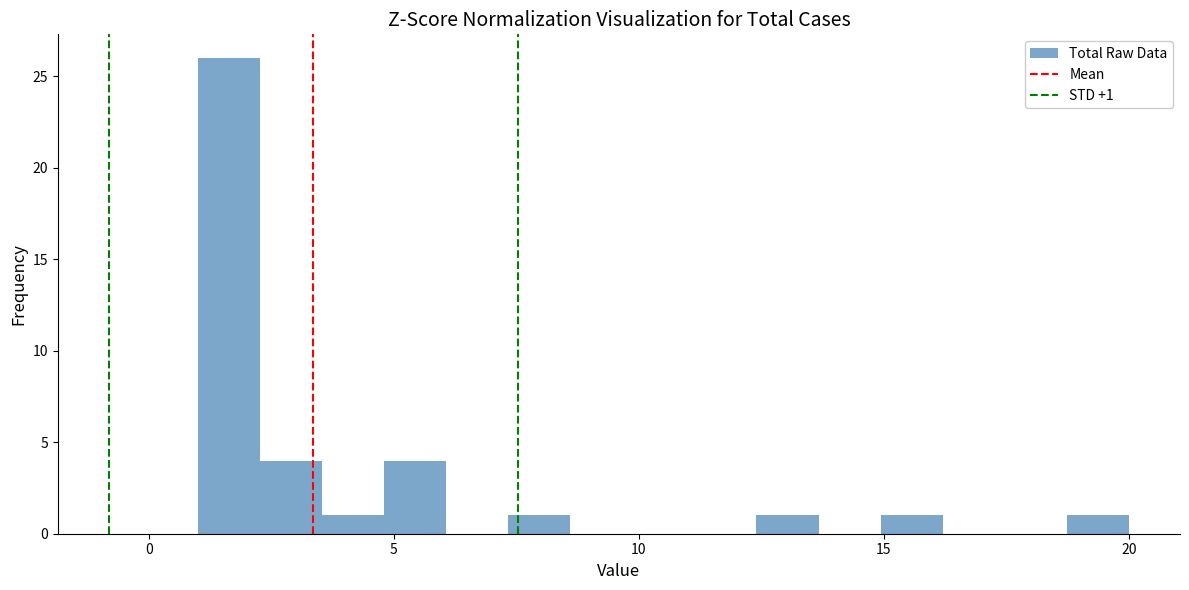

Read against the x-axis, roughly where is the centre of the tallest bar?

1.5